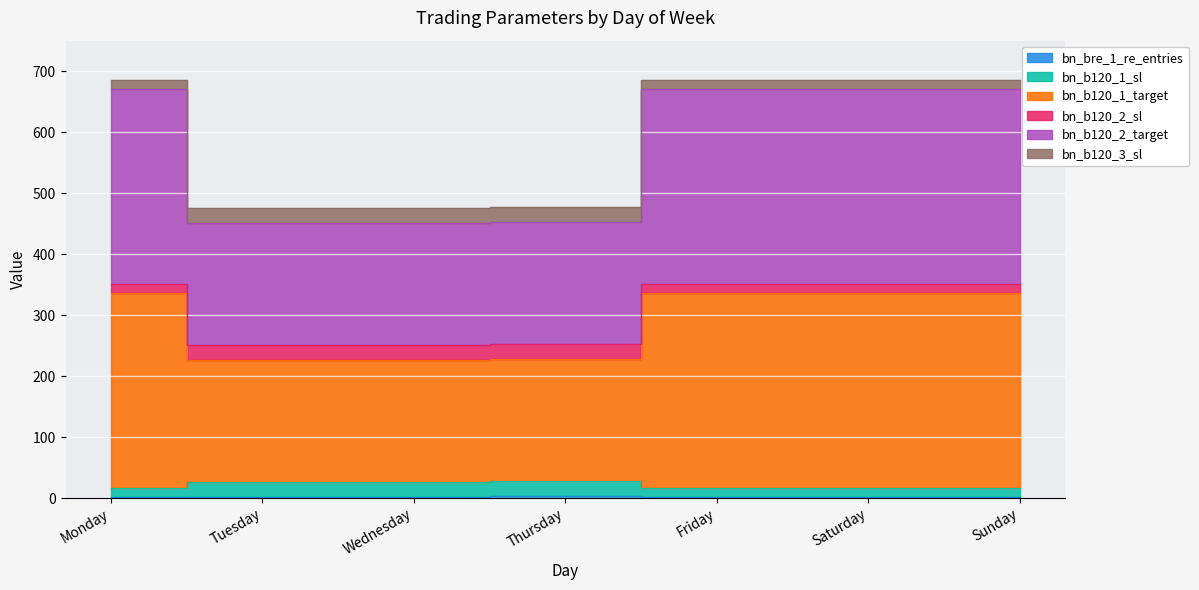

Does the chart display data point markers on the line(s)?

No